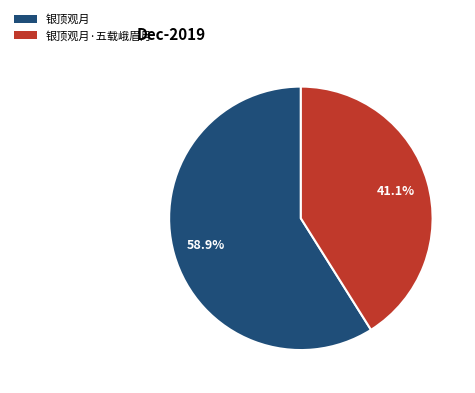

Which slice is the largest?

银顶观月